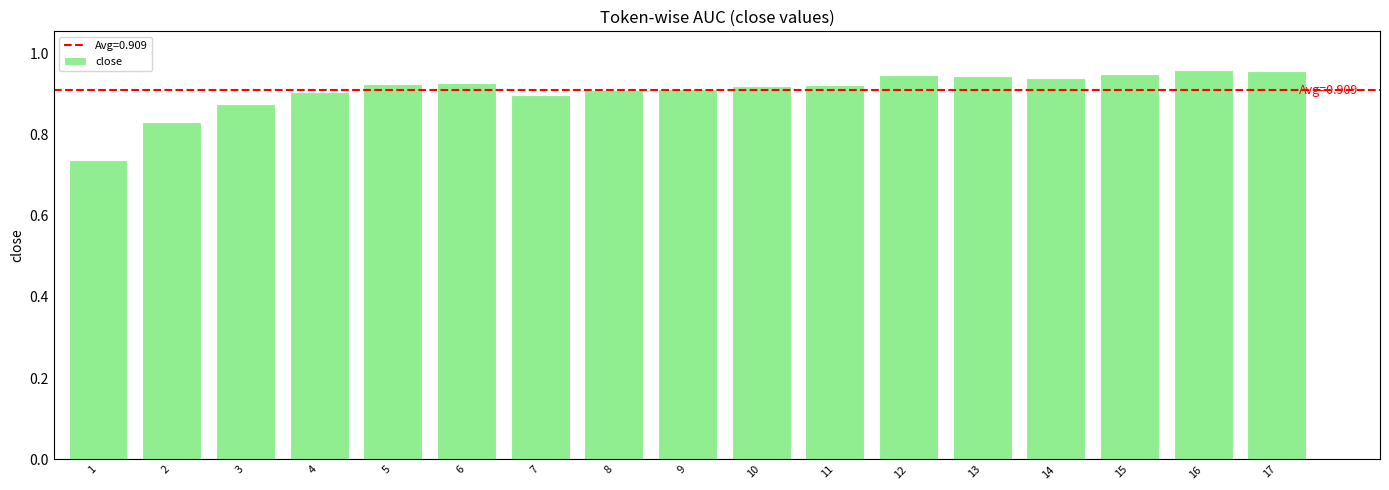

Which has a higher value, 11 or 16?

16